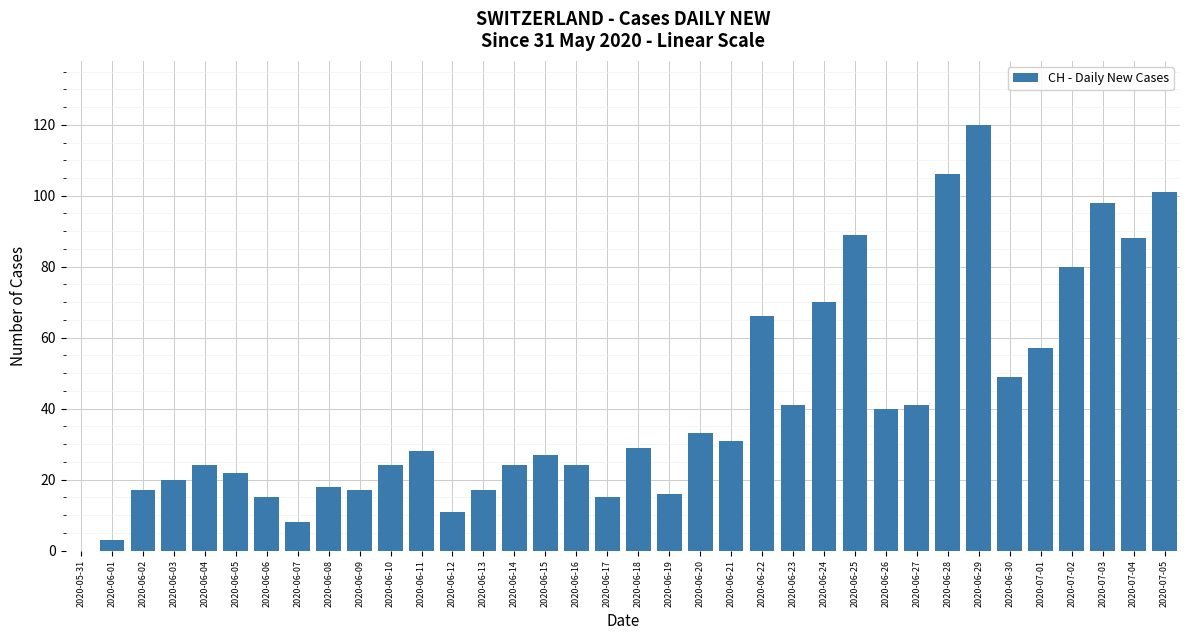

Where is the data nearest to the value 60?

2020-07-01